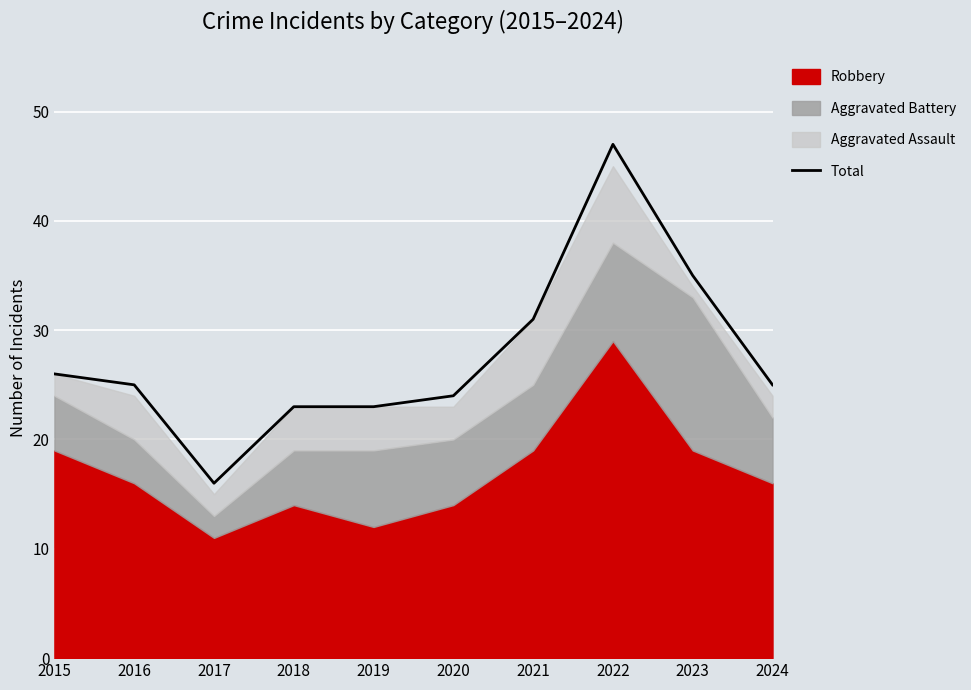

How many data points does each series have?

10